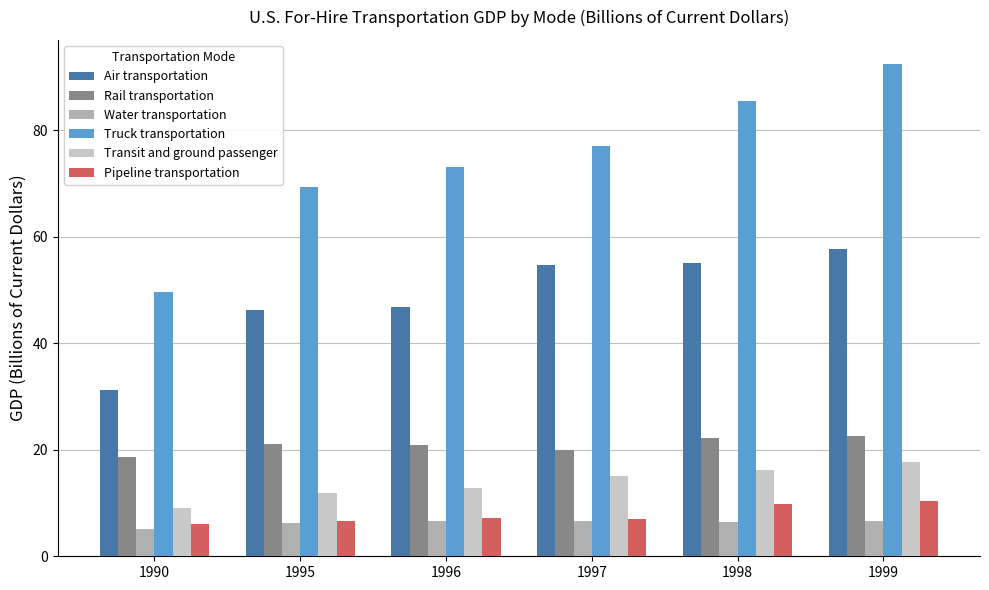

What value does the Transit and ground passenger series have at 1990?

9.0